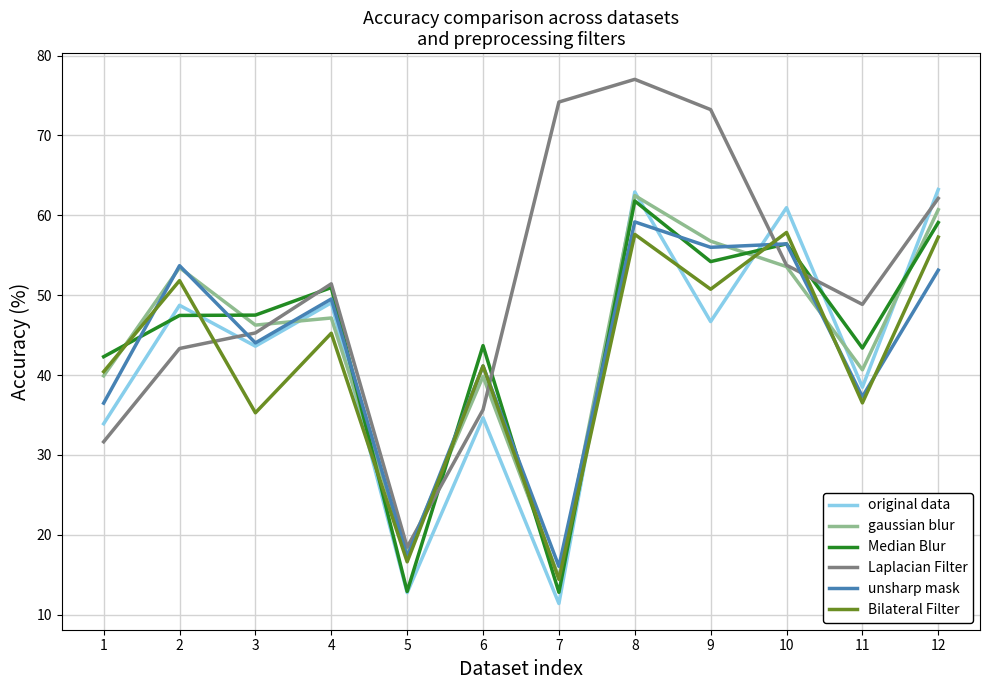

What is the sum of the Laplacian Filter values at 7 and 10?

127.9